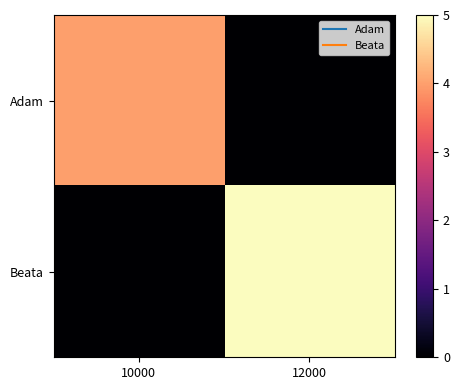

Reading right to left, transcribe all the data shown in this chart.

Adam: 12000=0	10000=4
Beata: 12000=5	10000=0